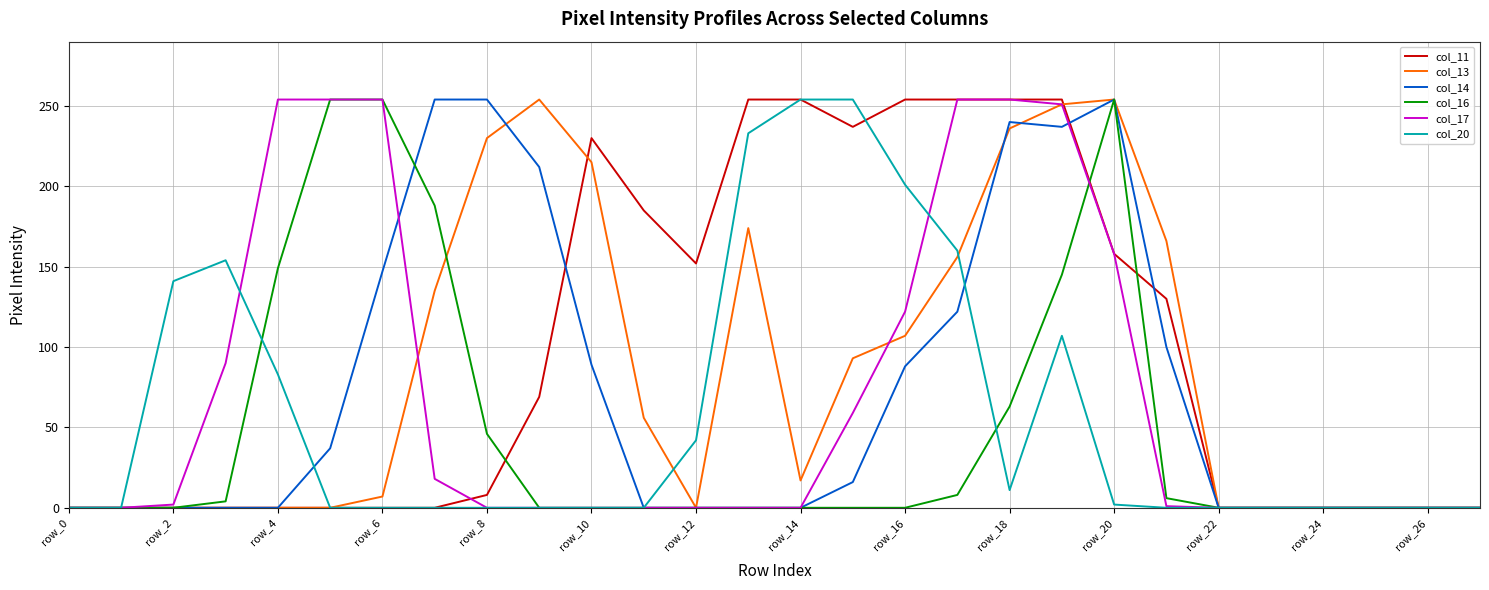

Which series has the largest total across all categories?

col_11